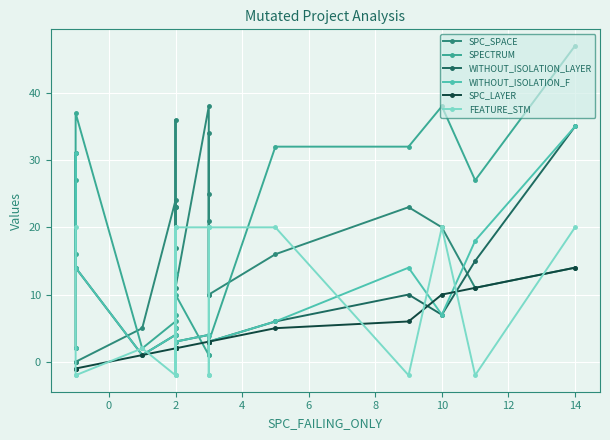

True or false: FEATURE_STM has more than 1 points higher than both neighbors.

True